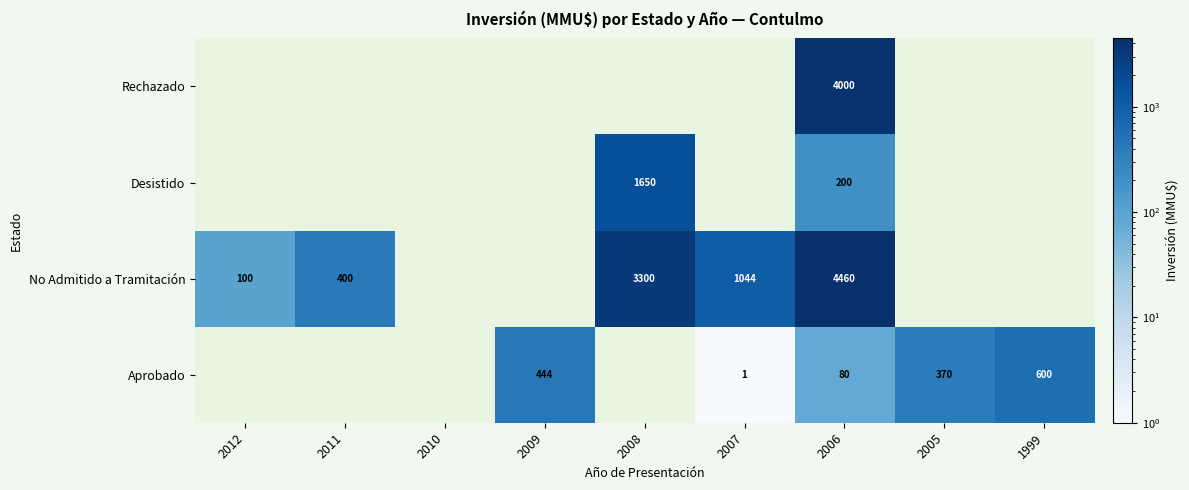

True or false: Aprobado has a value of 600 at 1999.

True